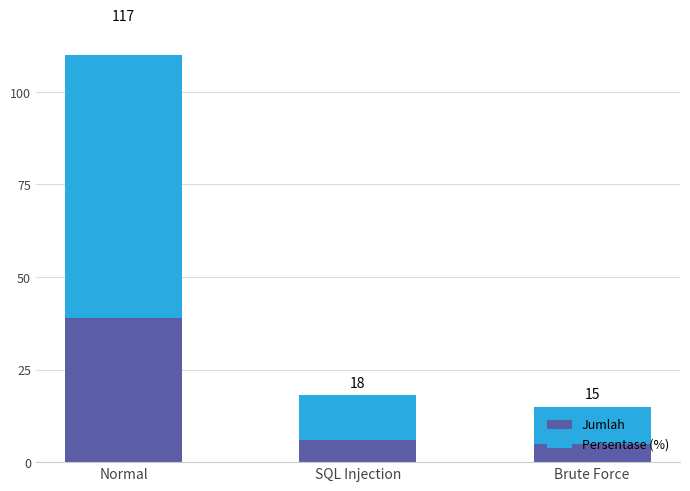

Which label corresponds to the smallest value in the chart?

Brute Force